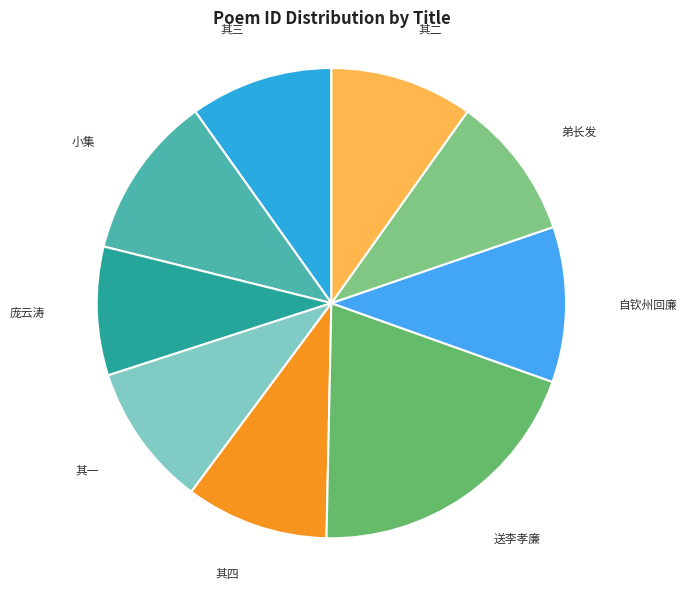

Do 送李孝廉 and 庞云涛 together represent more than half of the pie?

No